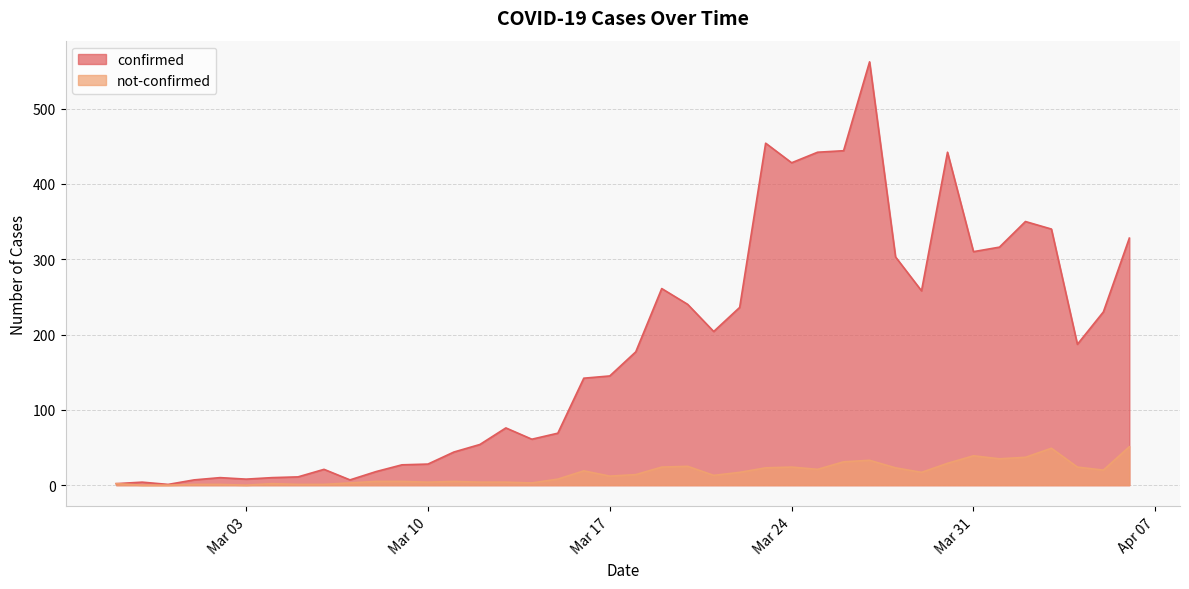

The not-confirmed series shows -27 at Mar 03. True or false?

False